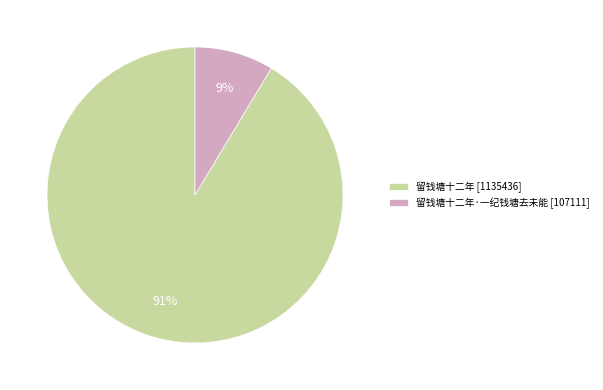

What percentage is the 留钱塘十二年 [1135436] slice, to the nearest percent?

91%